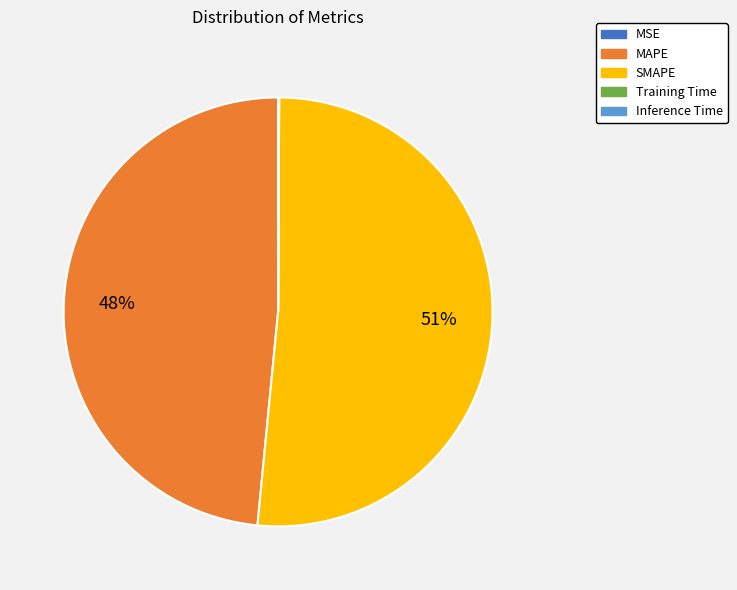

Is it true that MAPE is 55% of the pie?

False